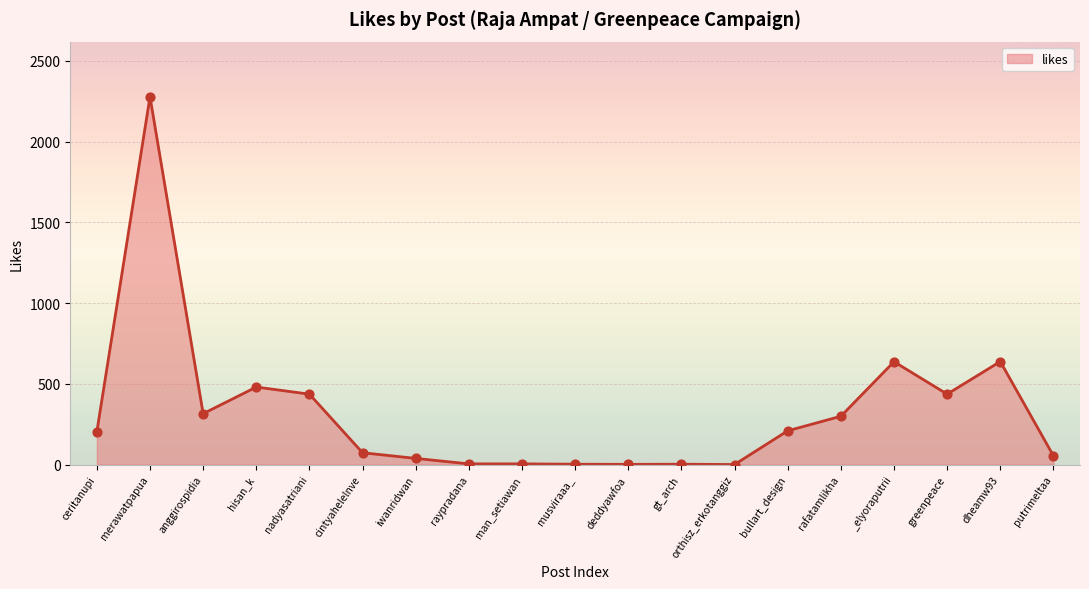

Between iwanridwan and bullart_design, which is larger?

bullart_design